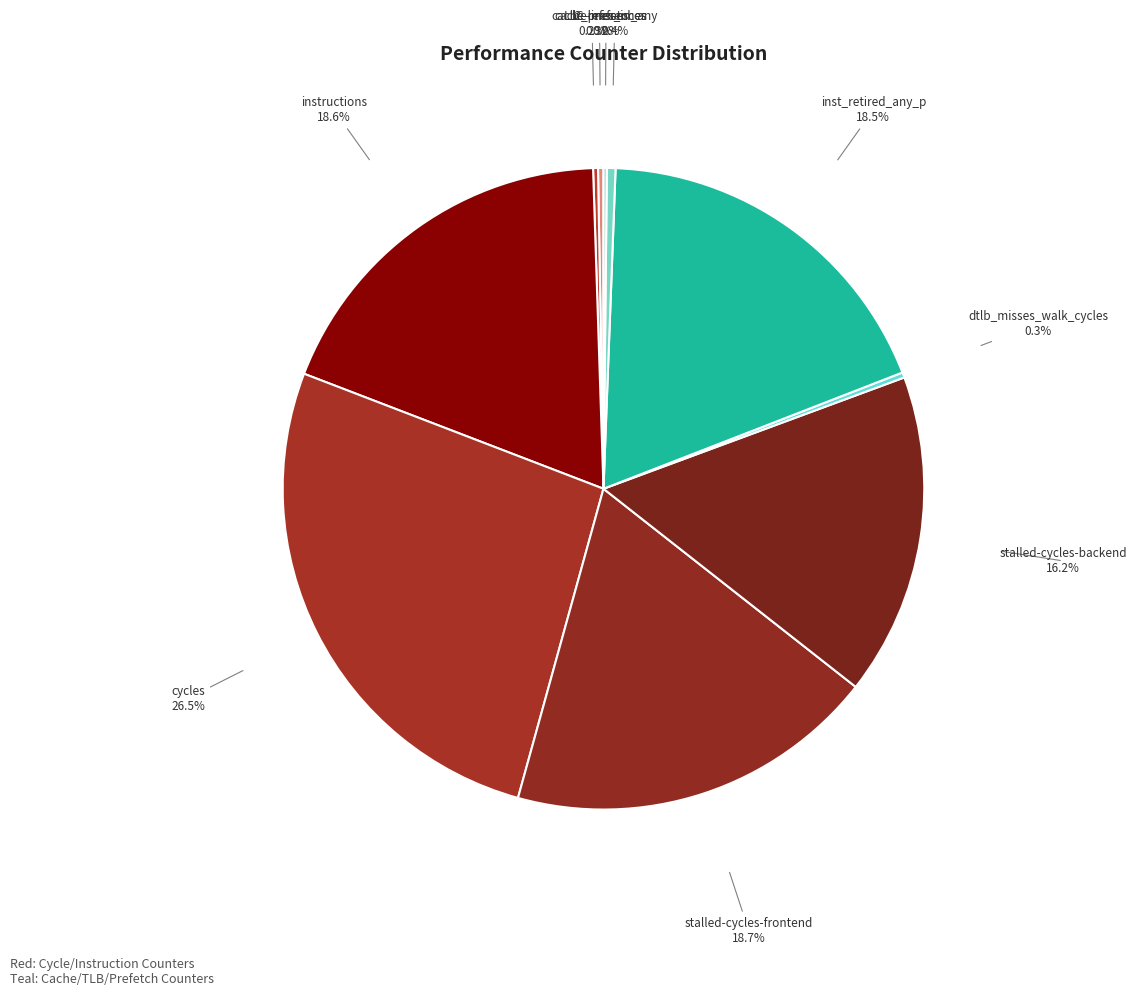

Rank the categories by value from highest to lowest.

cycles, stalled-cycles-frontend, instructions, inst_retired_any_p, stalled-cycles-backend, l2_lines_in_any, cache-references, dtlb_misses_walk_cycles, cache-misses, LLC-prefetches